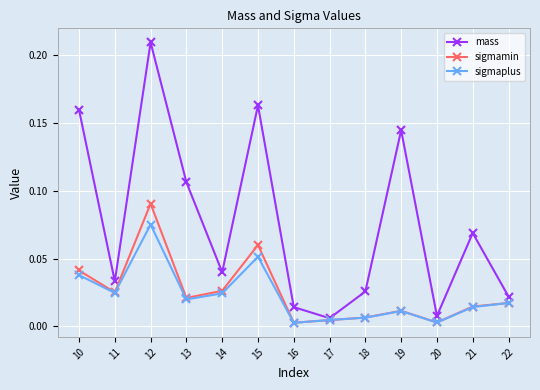

List the series in order of their peak value, lowest first.

sigmaplus, sigmamin, mass